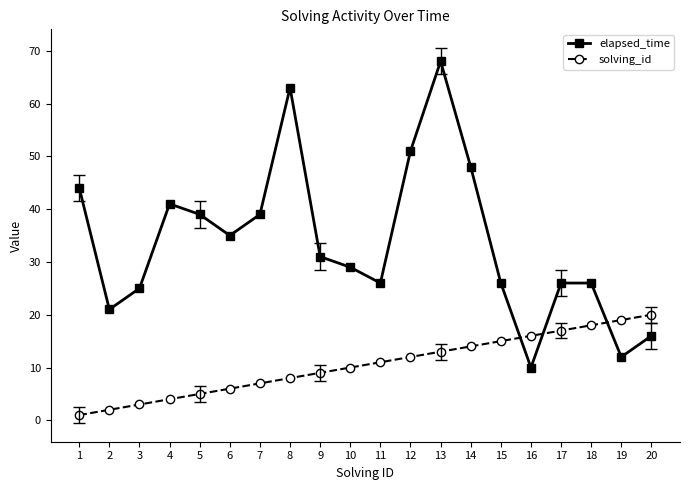

True or false: solving_id has more than 0 points higher than both neighbors.

False